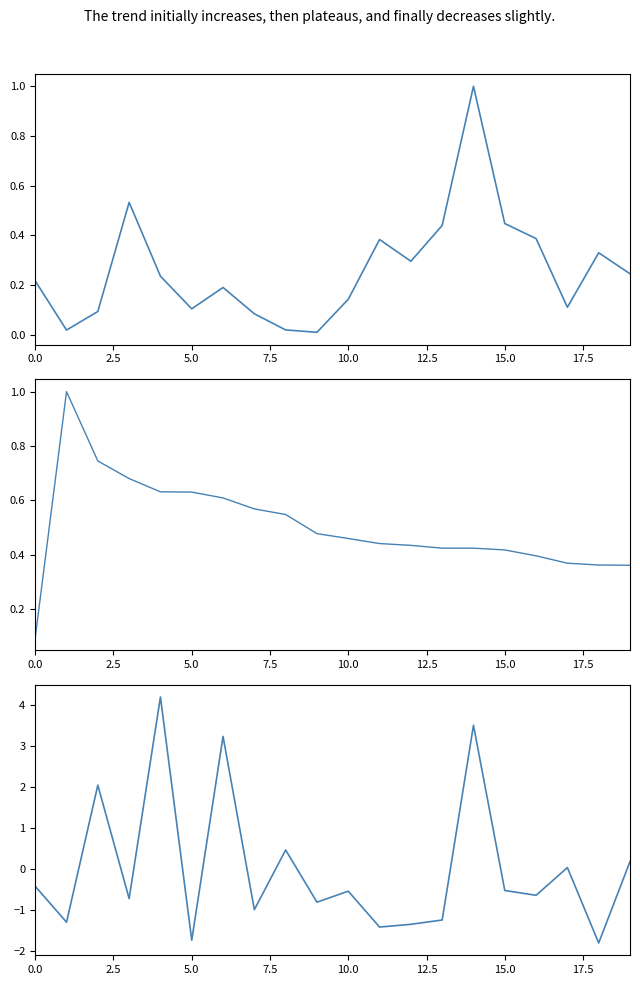

What value does the 등락률 series have at 12?

0.4